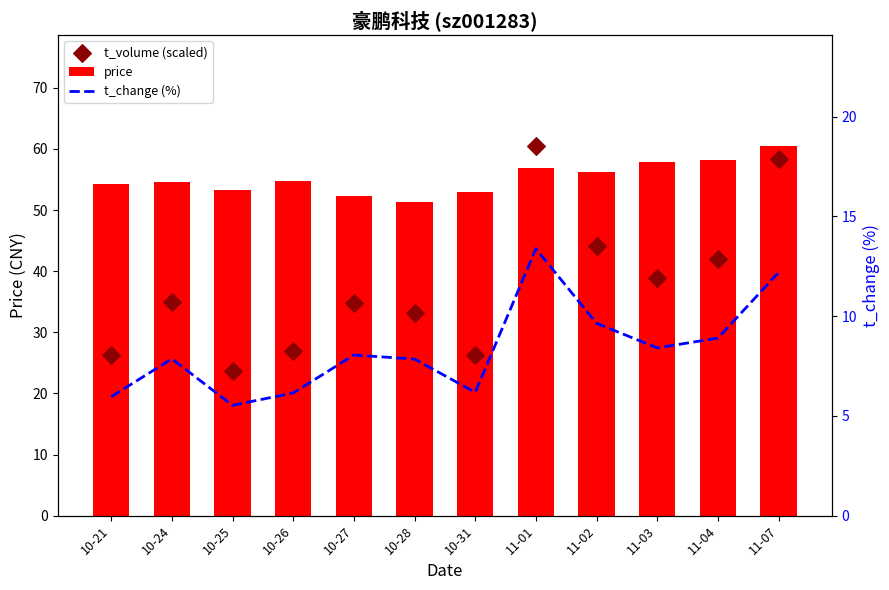

At how many categories does at least one series exceed 44?

12